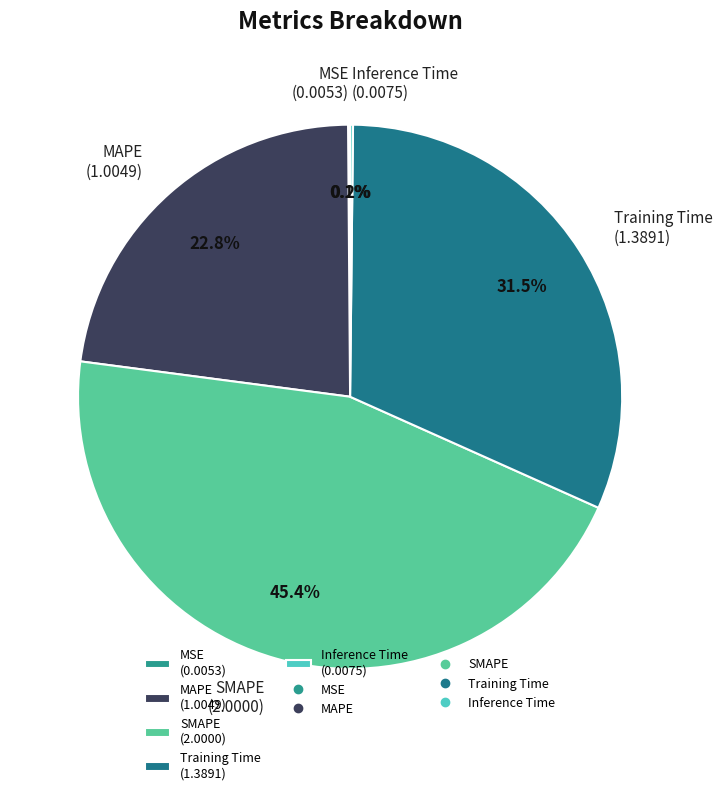

What percentage is NOT represented by SMAPE (2.0000)?

54.6%